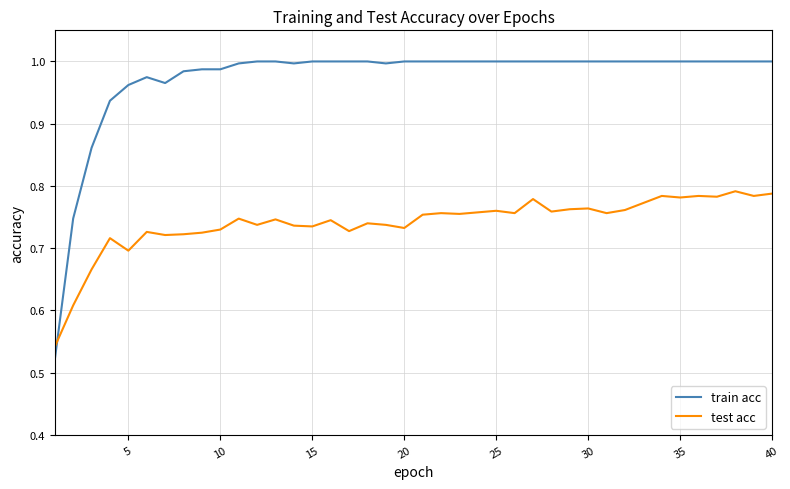

Rank the series by their maximum value, from lowest to highest.

test acc, train acc